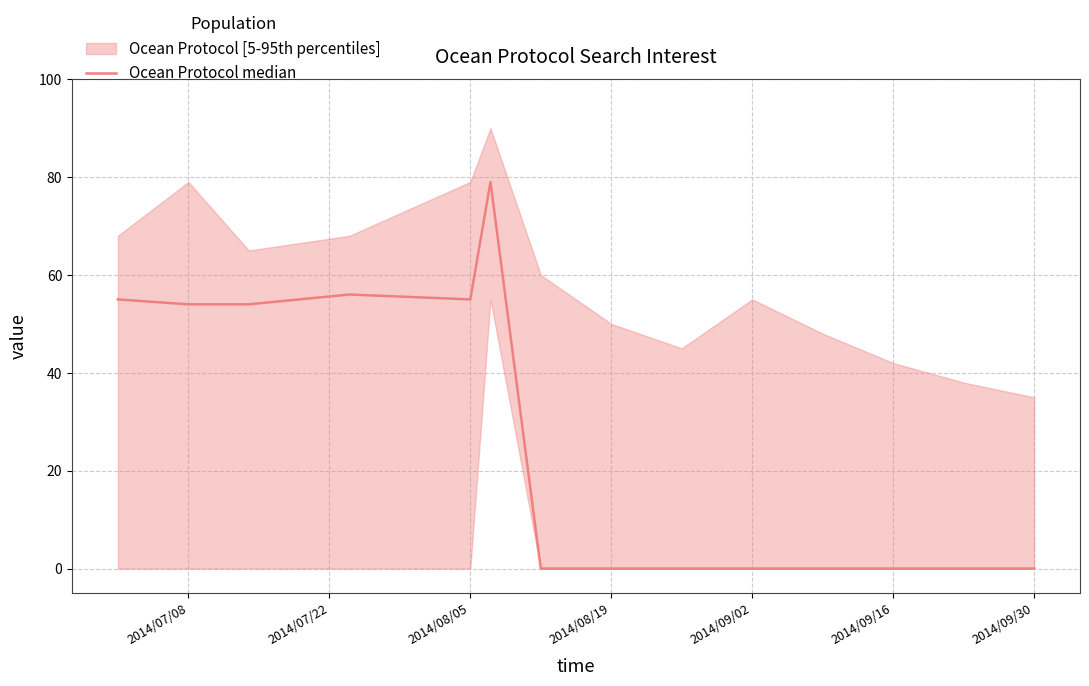

The chart shows a value of 0 at 2014/08/19. True or false?

True